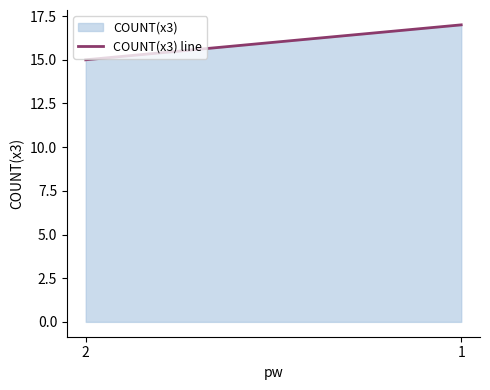

What is the greatest value displayed?

17